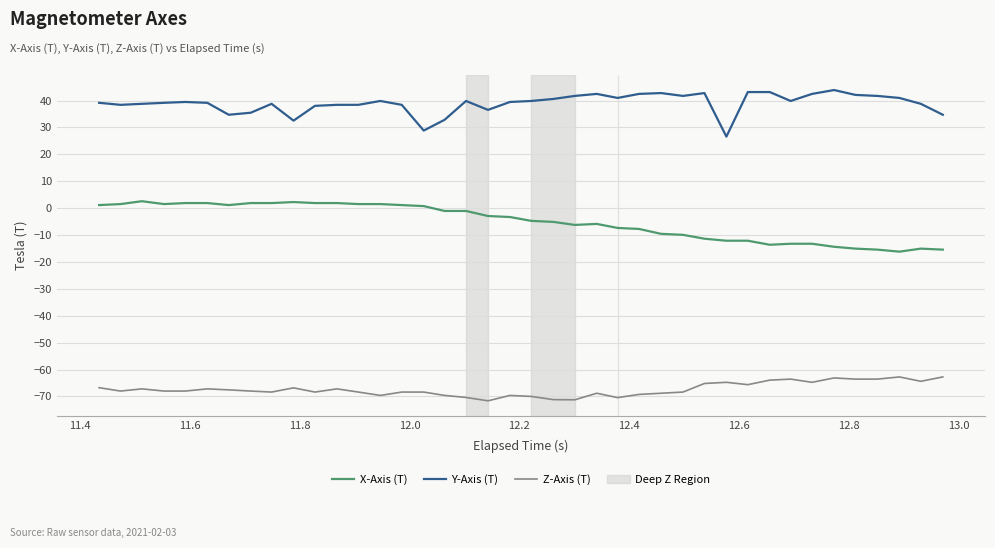

What is the difference between the maximum and minimum values in the Z-Axis (T) series?

8.9